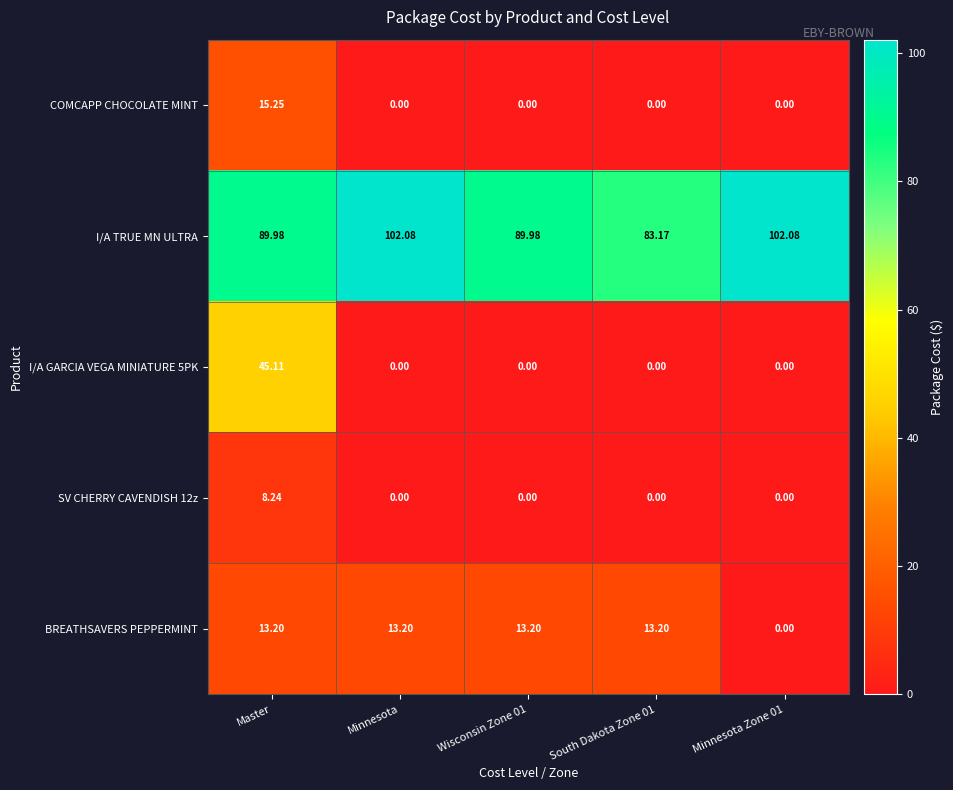

At which label does I/A TRUE MN ULTRA first exceed 89?

Master